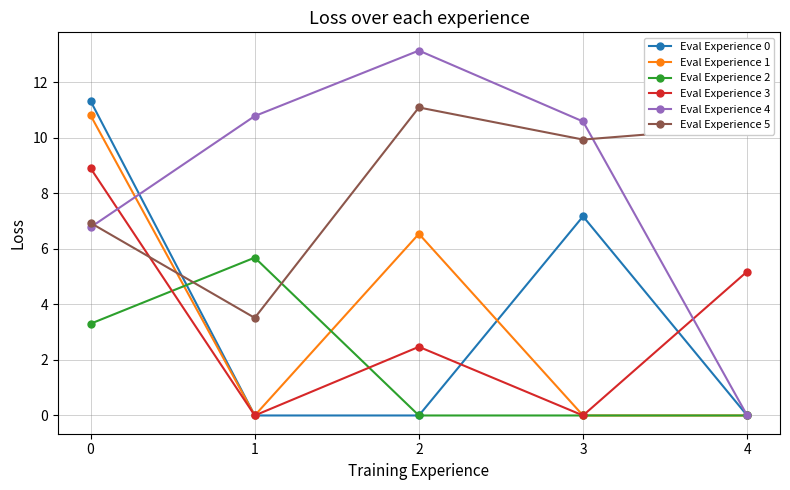

What is the difference between the highest and lowest values at 3?

10.6